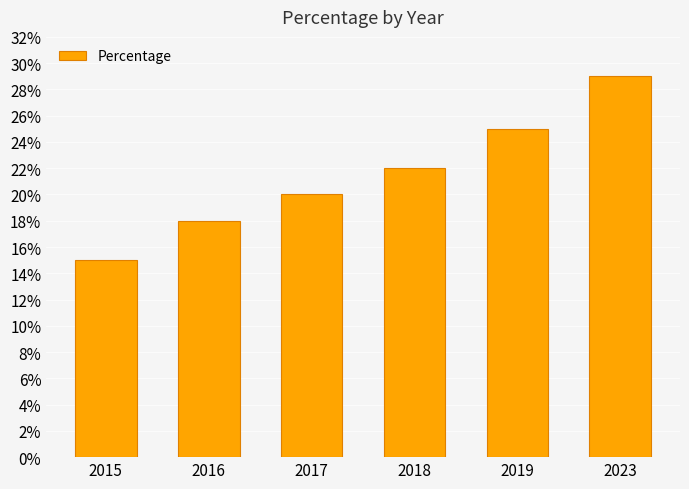

True or false: the data shows 20 at 2023.

False